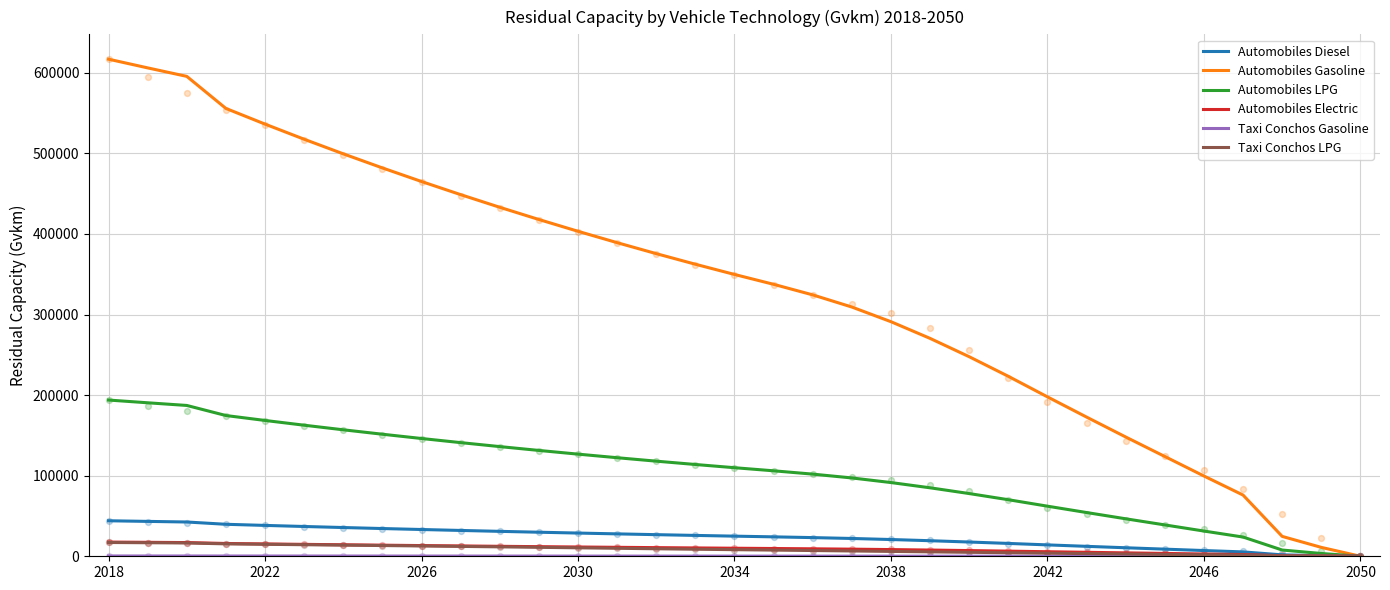

Which series has the widest spread of Y values?

Automobiles Gasoline